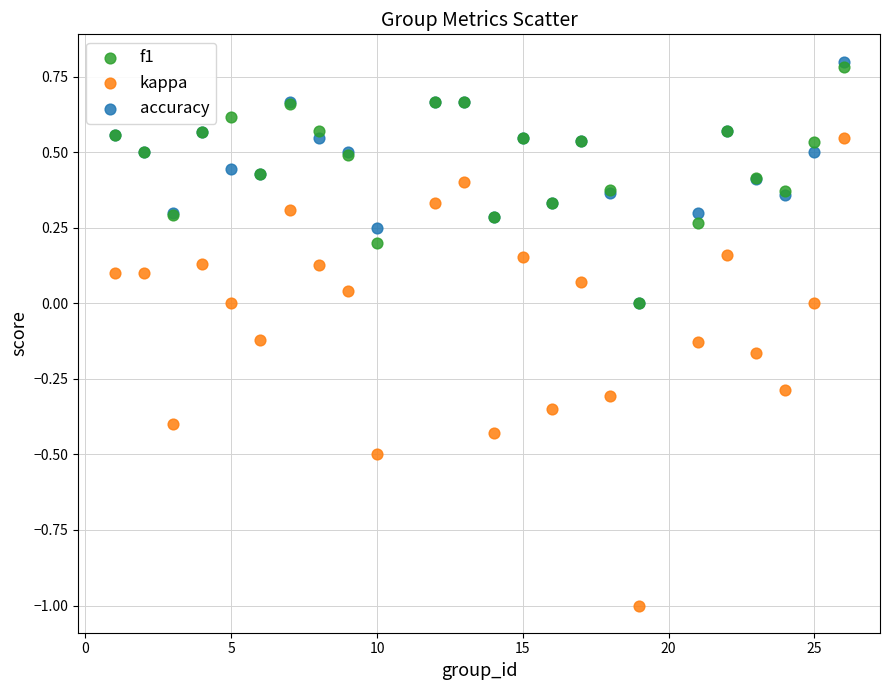

What are all the series names shown in the legend?

f1, kappa, accuracy